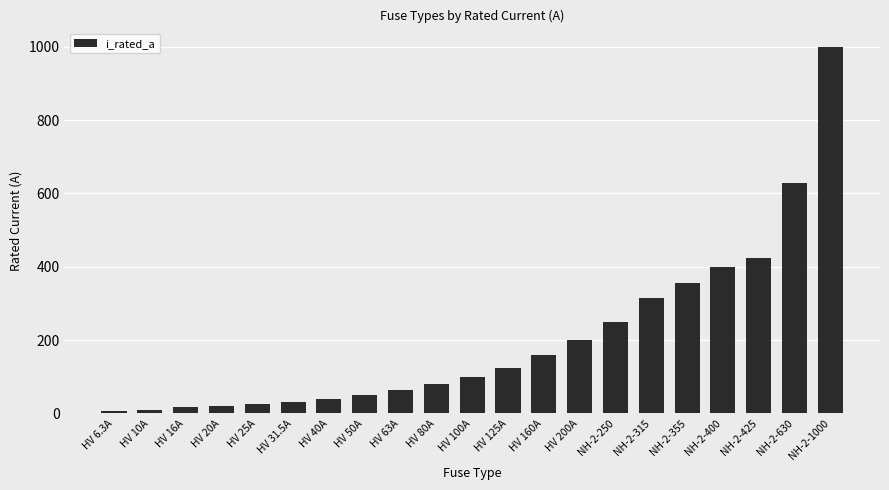

What is the ratio of the value at HV 125A to the value at NH-2-315?

0.4